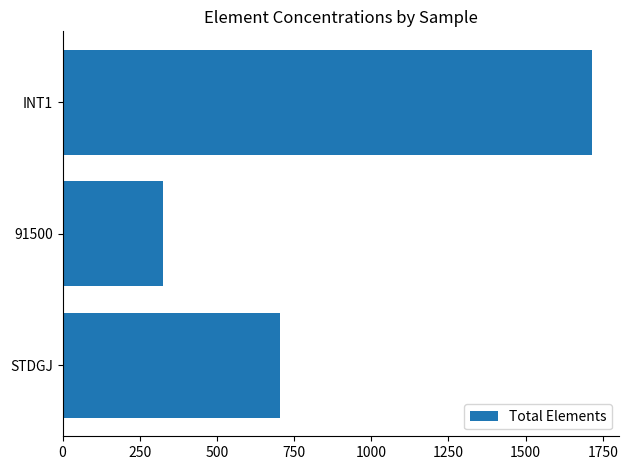

What is the average value?

915.6